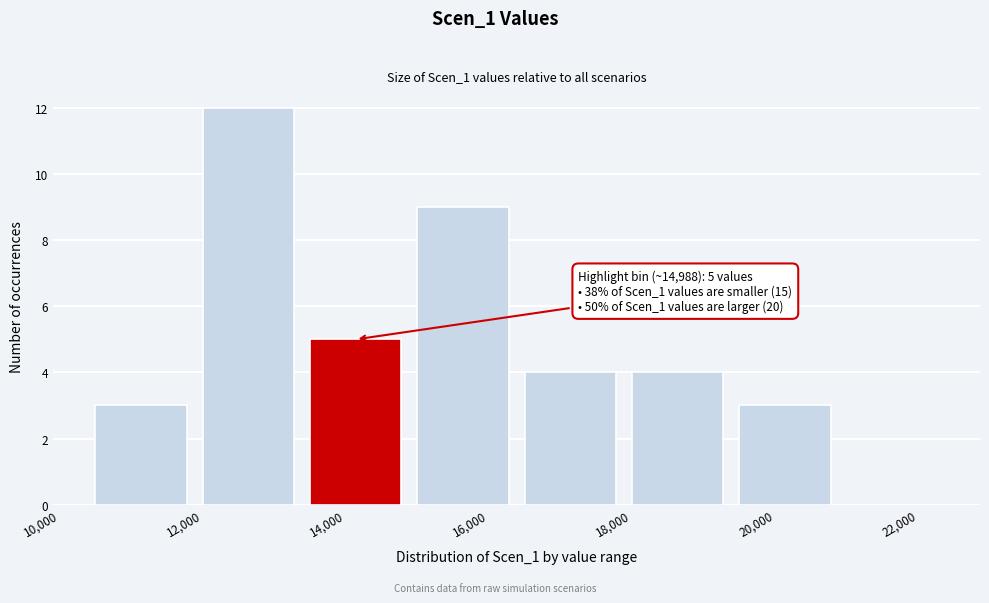

Over which range of the x-axis is the bar tallest?

12000 to 13500